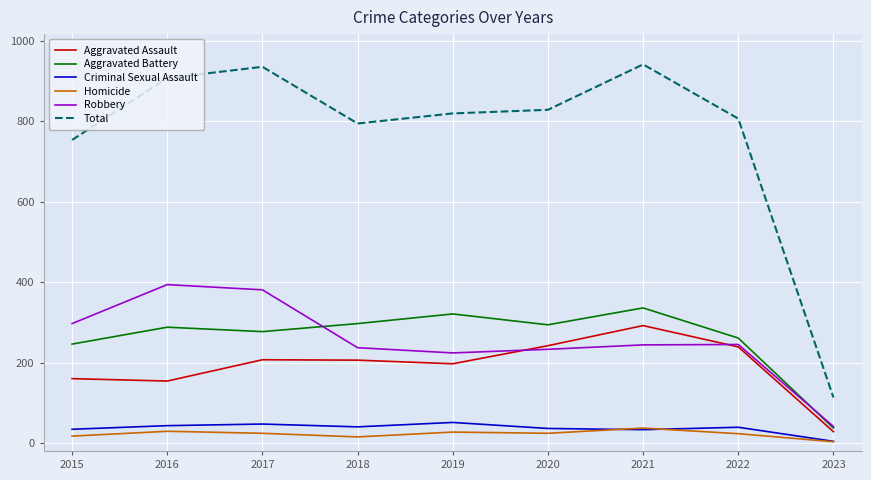

Which series has the widest spread of values?

Total